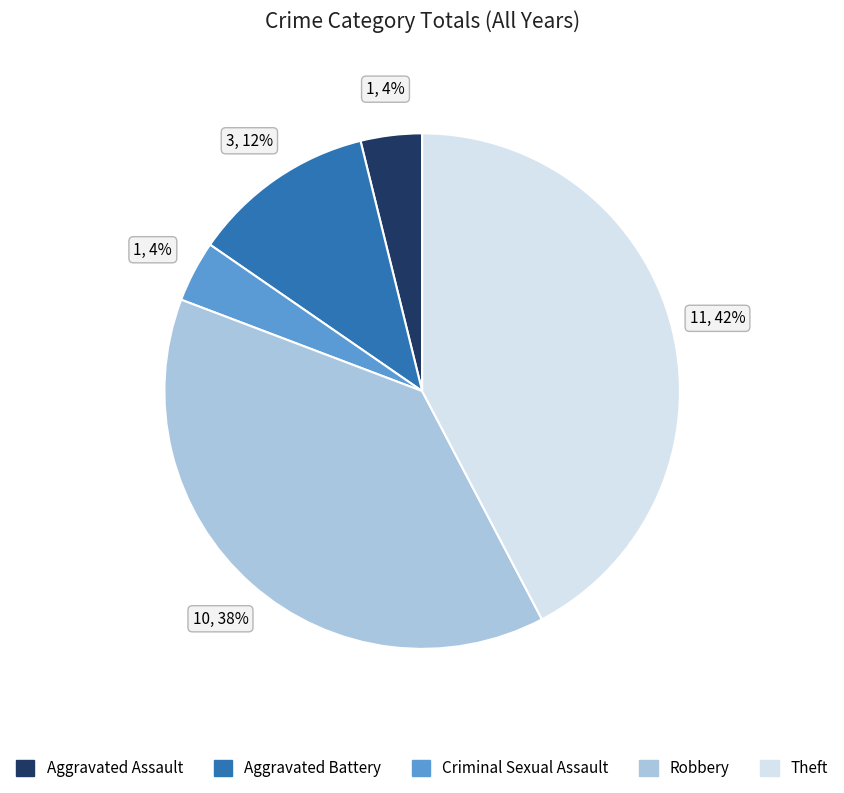

Between Robbery and Theft, which is larger?

Theft